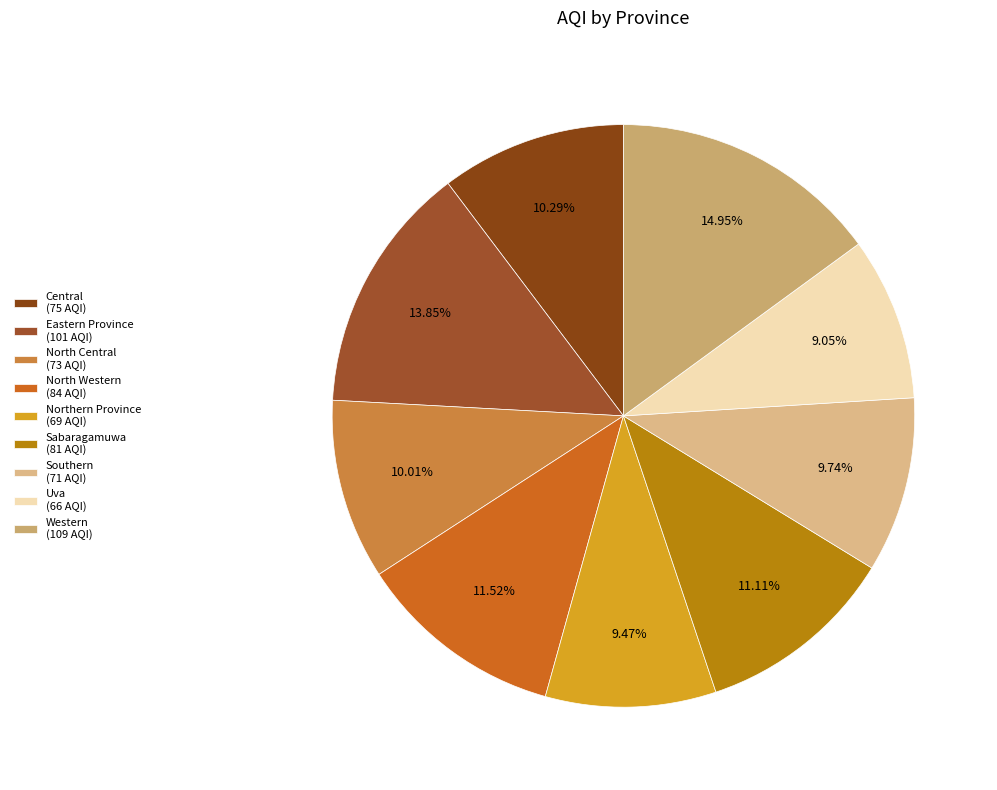

What percentage do Northern Province and North Western together represent?

21.0%